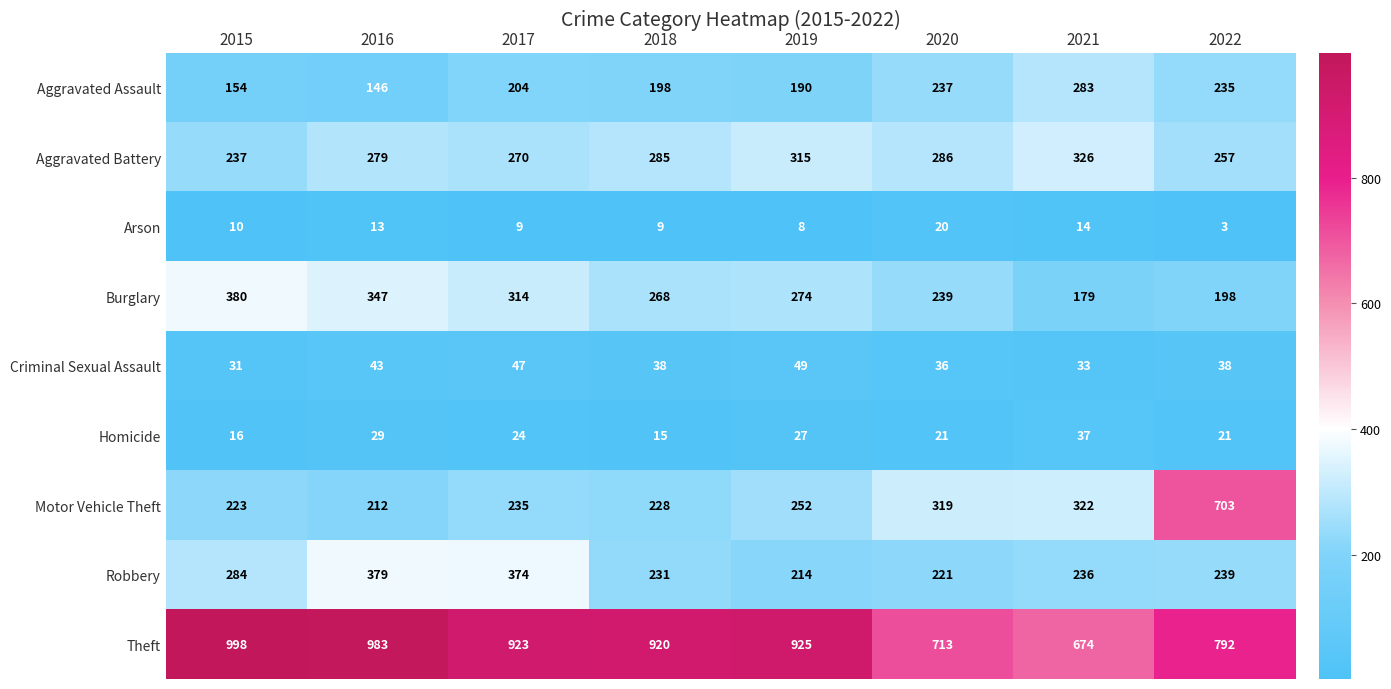

The value of Criminal Sexual Assault at 2021 is 48. True or false?

False